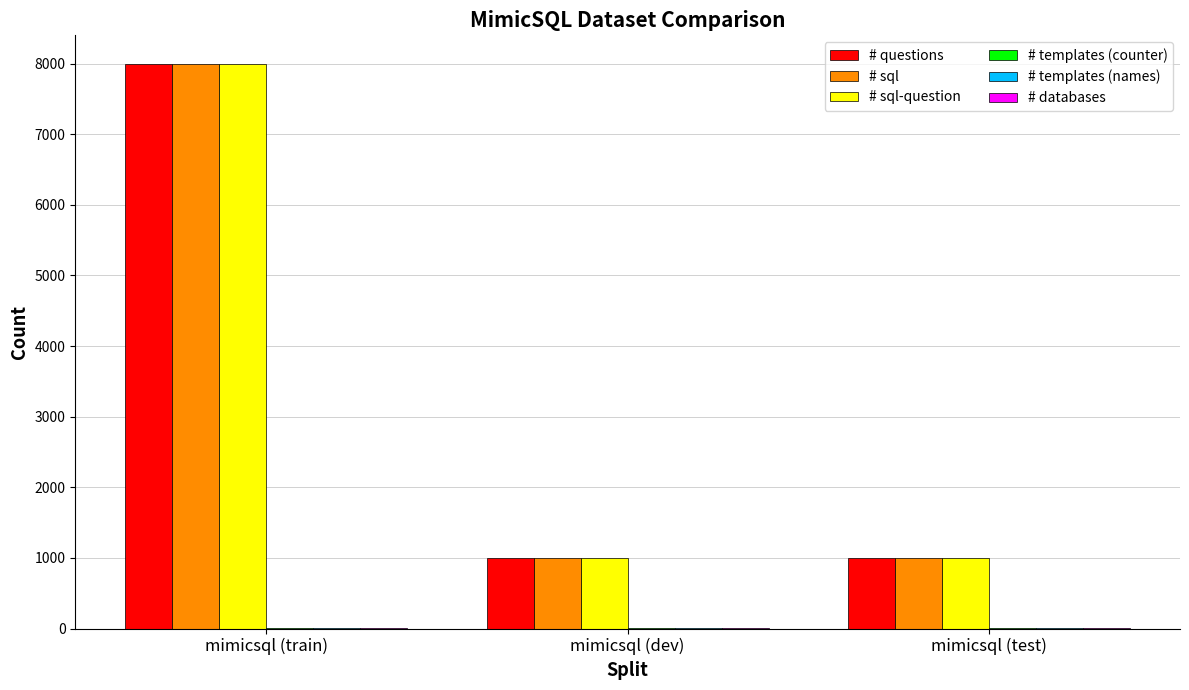

The value of # sql at mimicsql (test) is 1000. True or false?

True